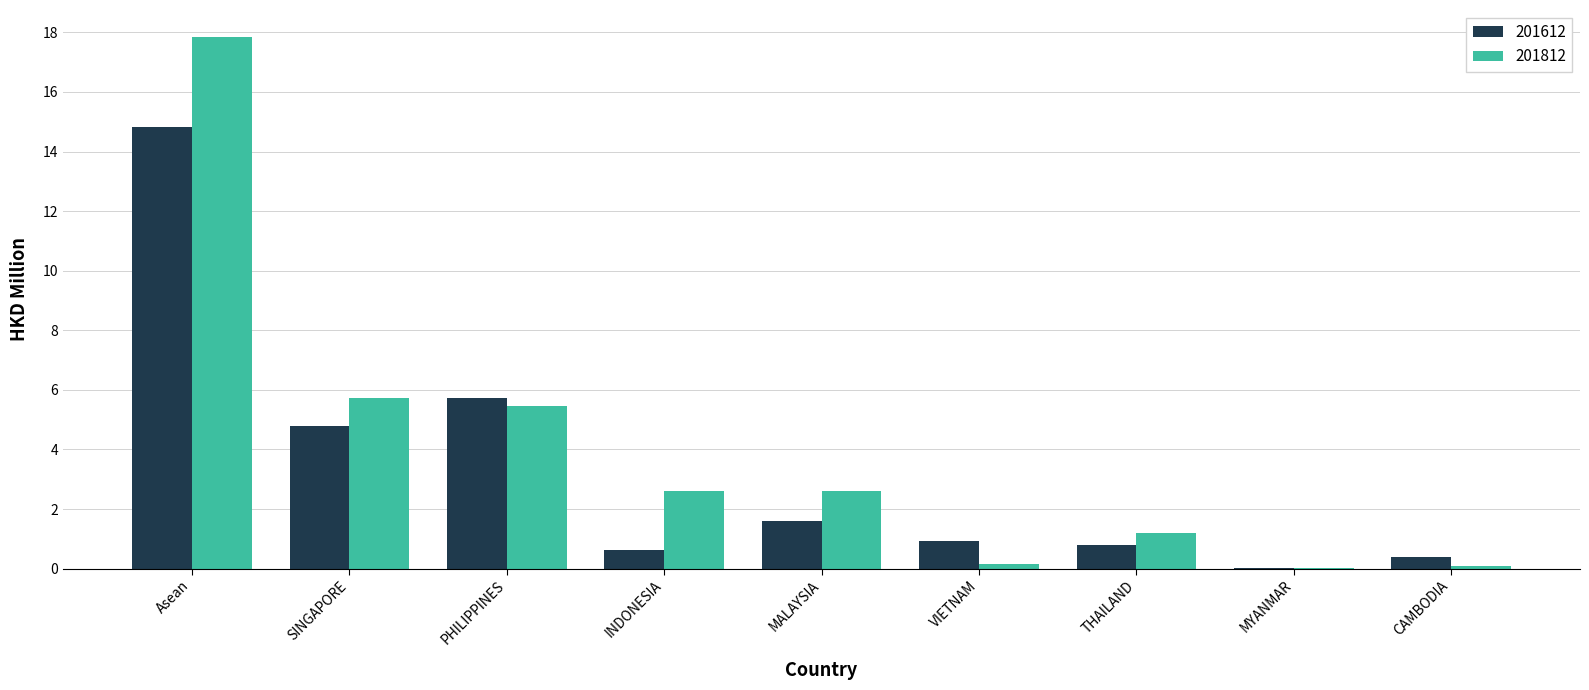

Which category has the highest value in the 201612 series?

Asean